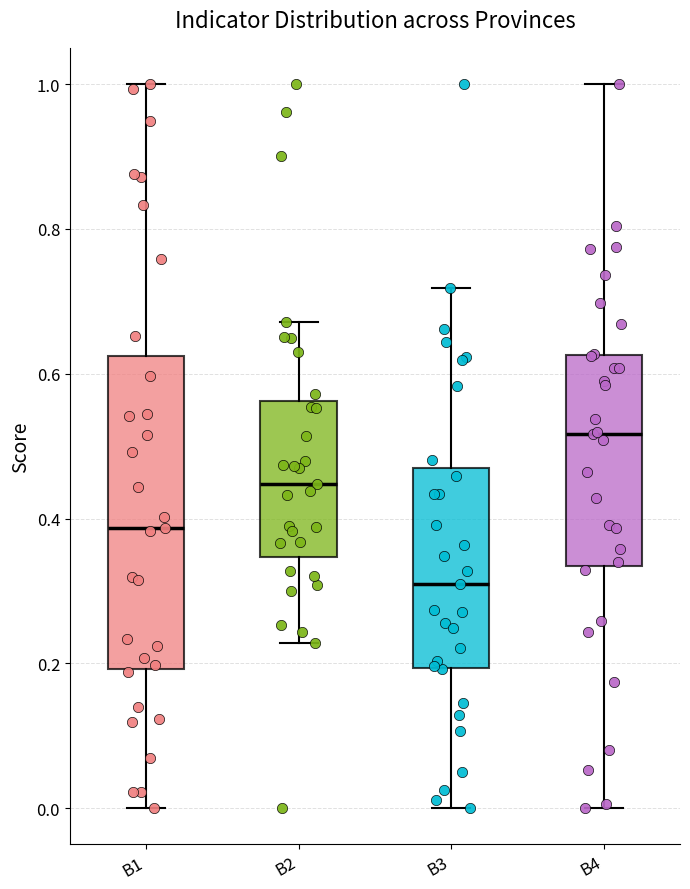

Reading left to right, read every box against the y-axis: the position of its median line, the range the box covers, and the ends of its whiskers. The values are not printed on the chart, so give them approximately, as read against the axis.

B1: median 0.38, box 0.20 to 0.62, whiskers 0.00 to 1.00
B2: median 0.44, box 0.34 to 0.56, whiskers 0.22 to 0.68
B3: median 0.30, box 0.20 to 0.46, whiskers 0.00 to 0.72
B4: median 0.52, box 0.34 to 0.62, whiskers 0.00 to 1.00